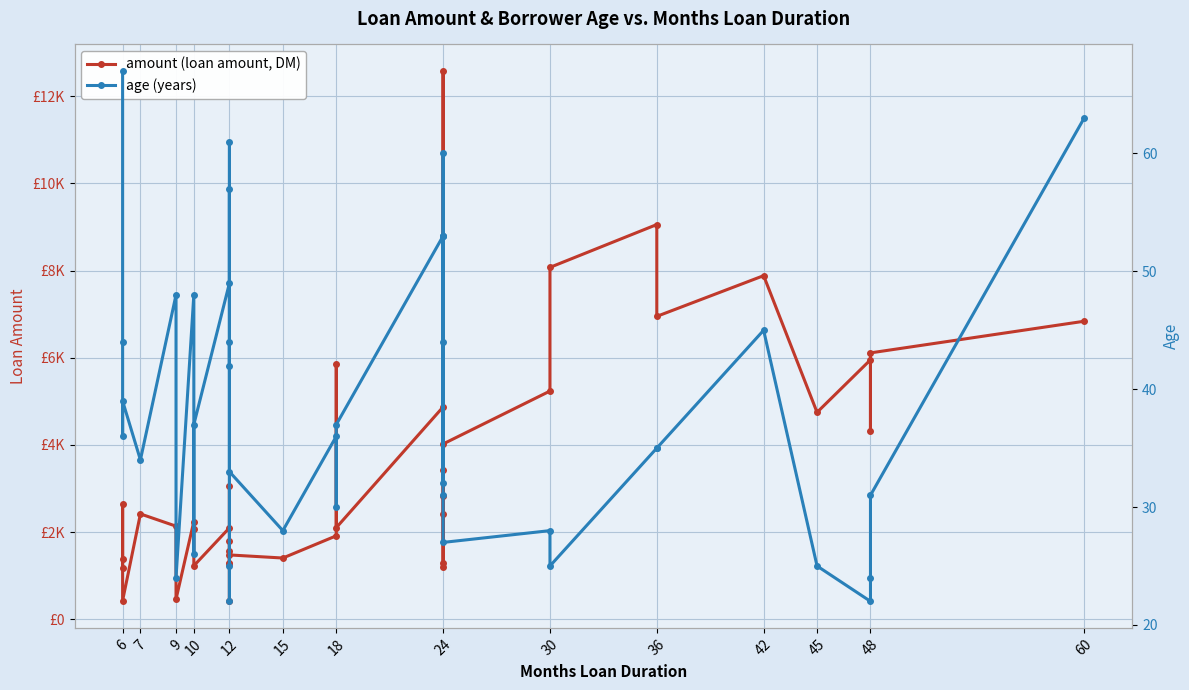

Rank the series by their average value, from lowest to highest.

age (years), amount (loan amount, DM)